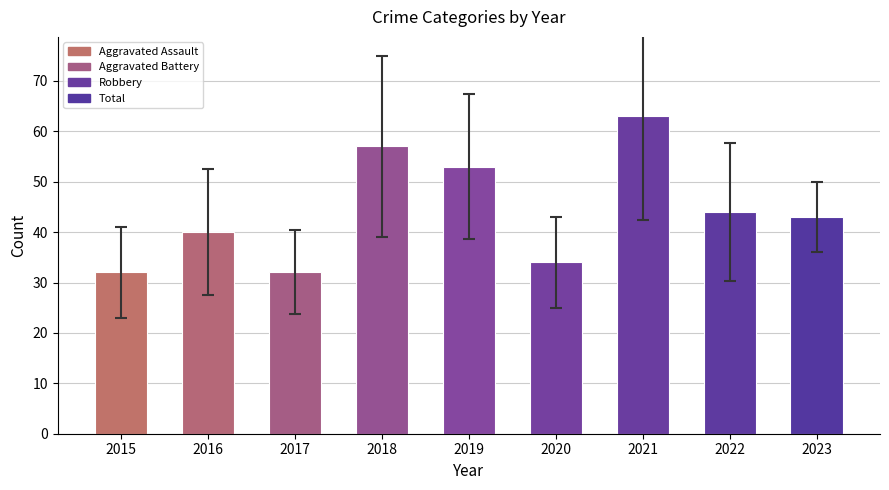

How many bars are there in total?

9